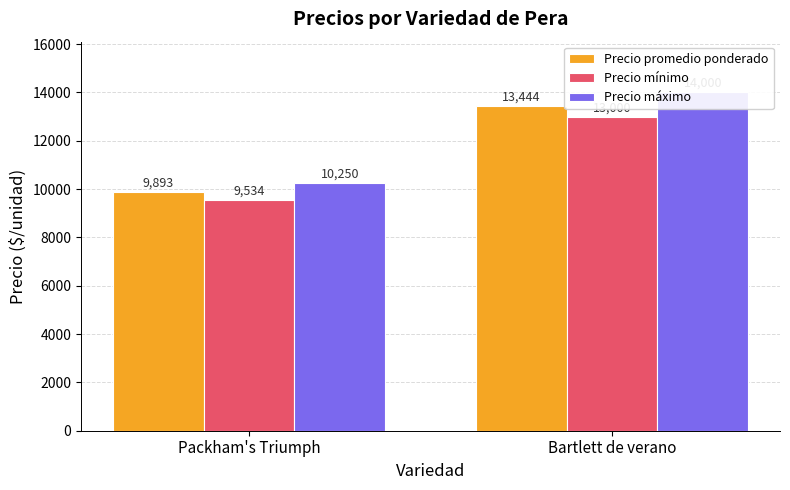

Reading right to left, what are all the values shown in this chart?

Precio promedio ponderado: 13444	9893
Precio mínimo: 13000	9534
Precio máximo: 14000	10250